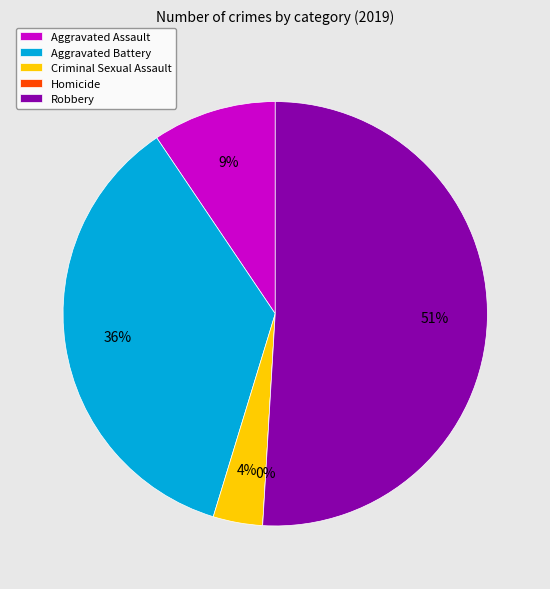

Approximately how many times larger is the value at Criminal Sexual Assault compared to Aggravated Assault?

0.4